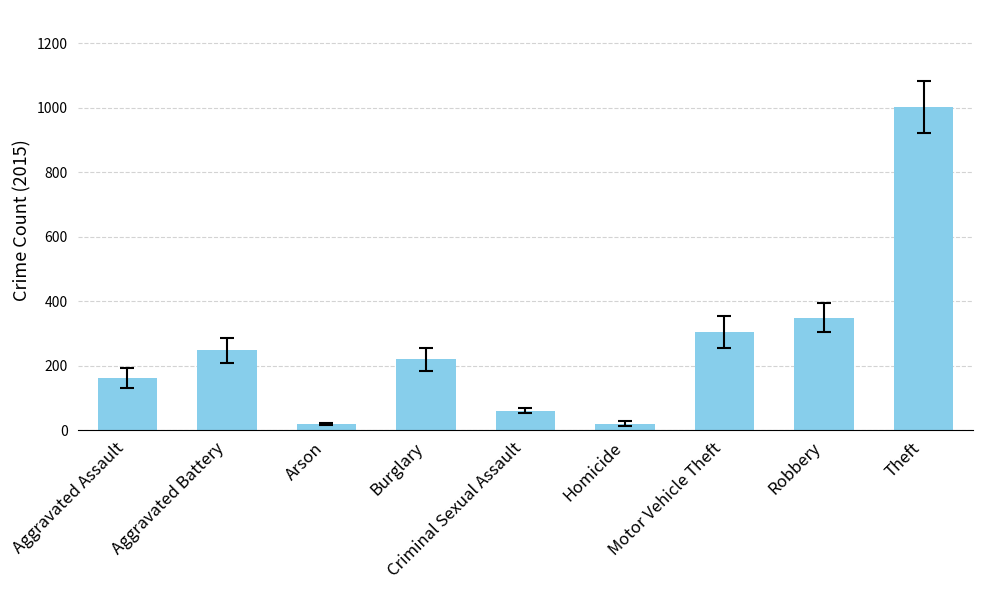

At which category does the chart reach its peak across all series?

Theft